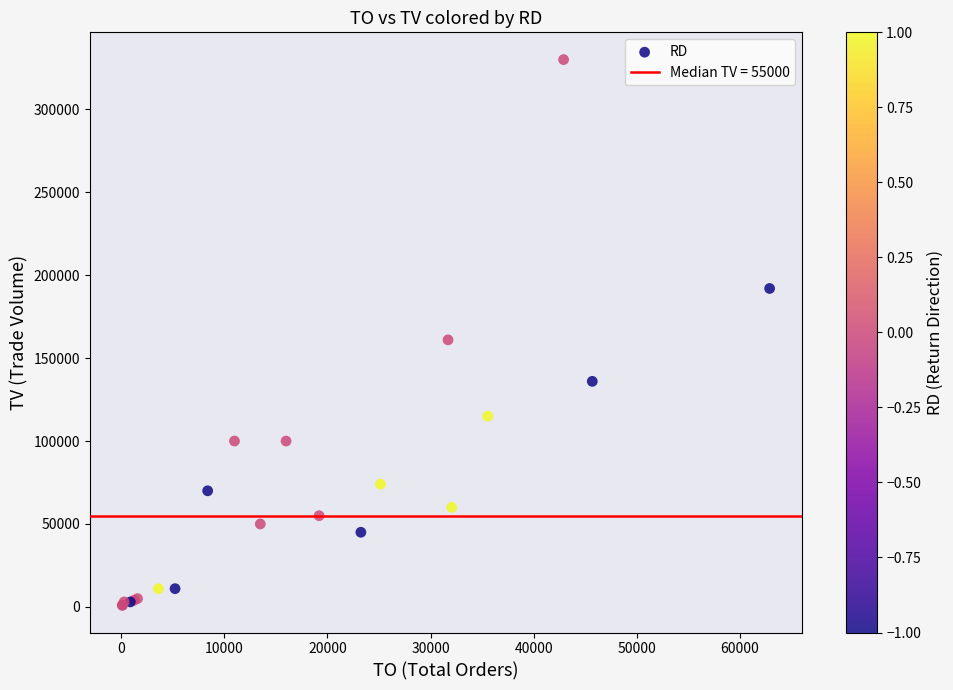

What Y value in the scatter plot is closest to 165500?

161000